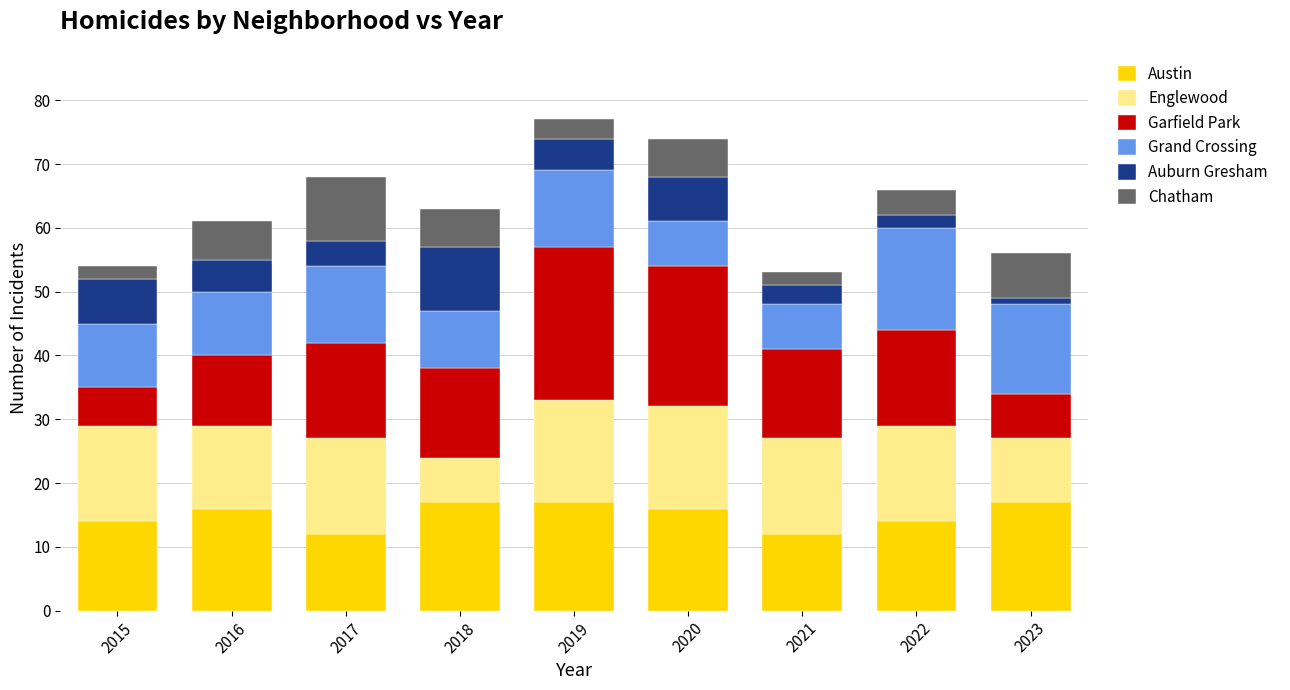

What is the highest value of the Austin series?

17